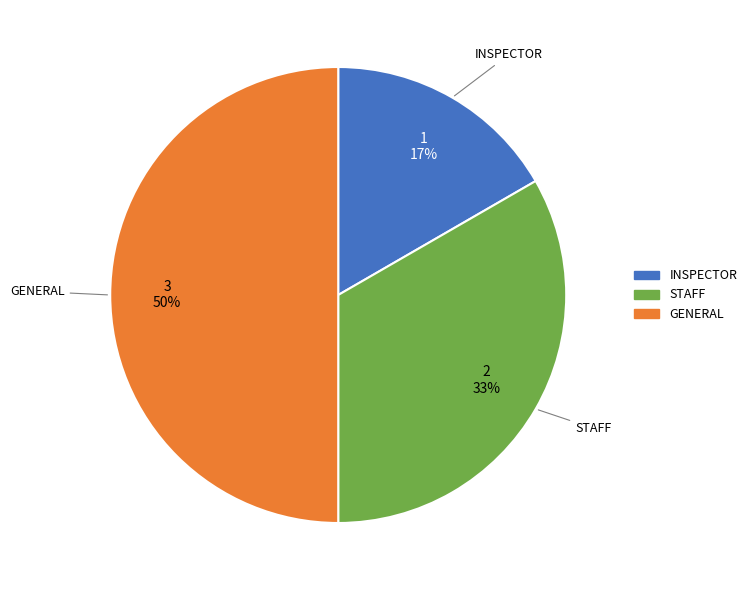

Which category has the biggest portion of the pie?

GENERAL